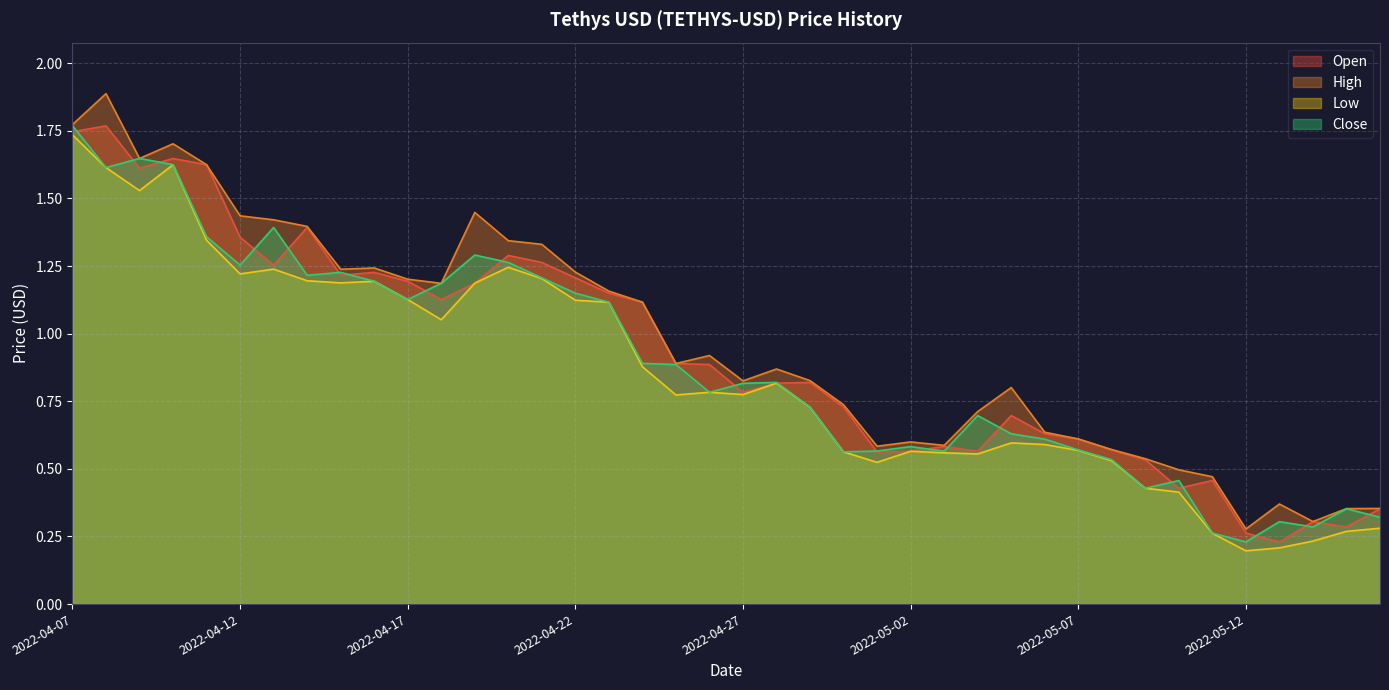

Is it true that Low equals 0.6 at 2022-05-02?

True